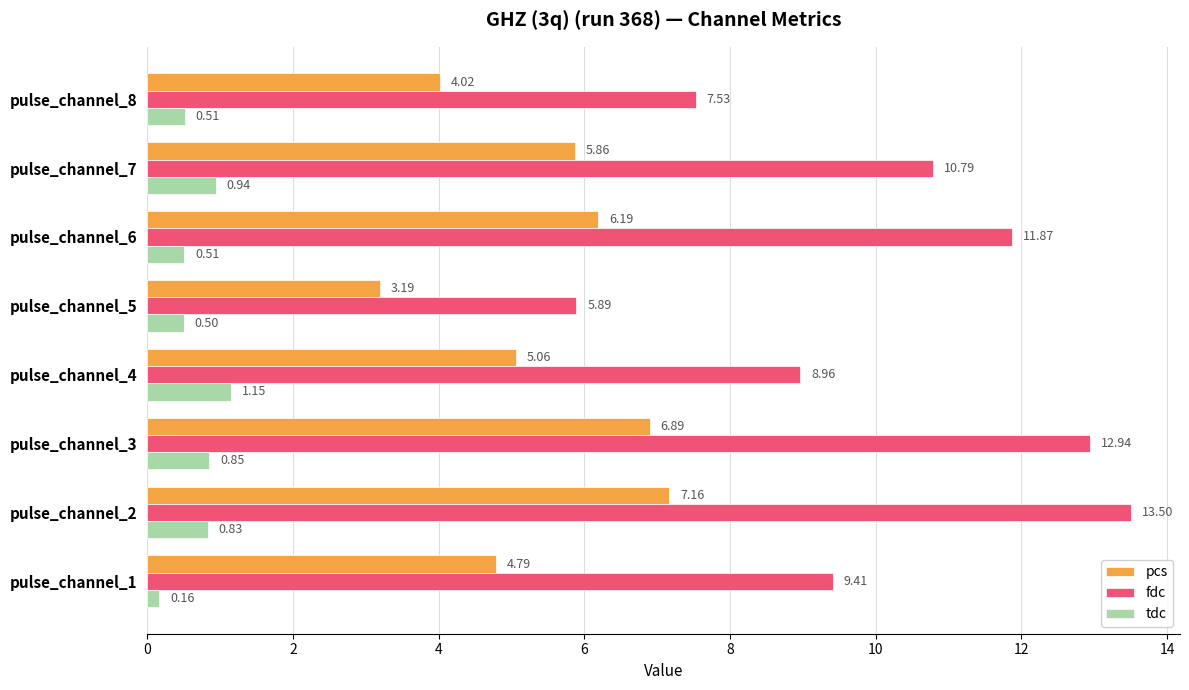

Is the value of pcs at pulse_channel_7 greater than the value of fdc at pulse_channel_4?

No